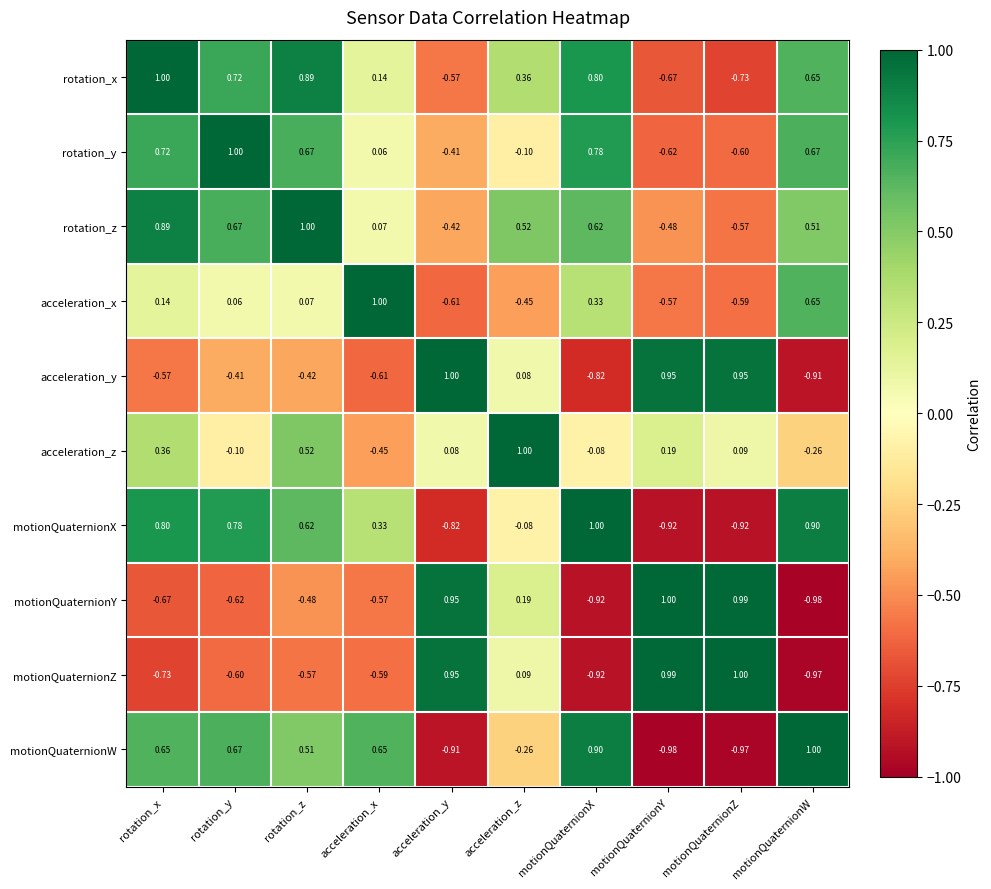

Which series has the largest total across all categories?

rotation_z